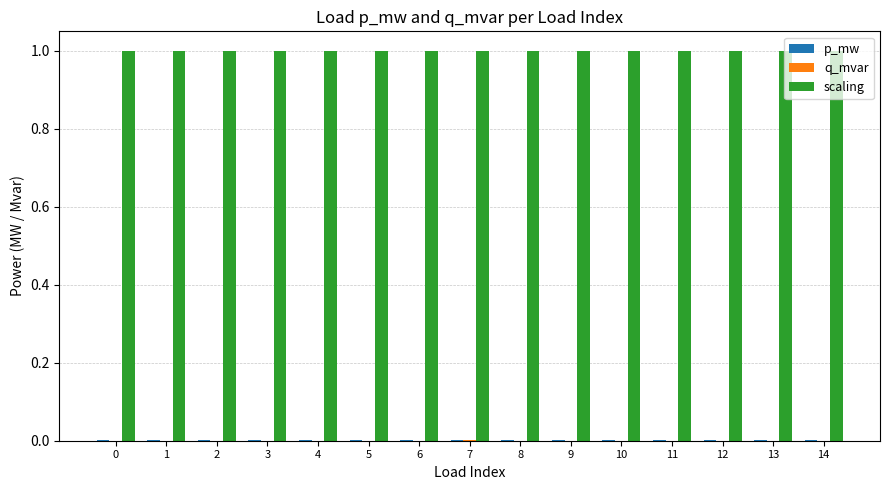

What is the maximum value shown in the chart?

1.0